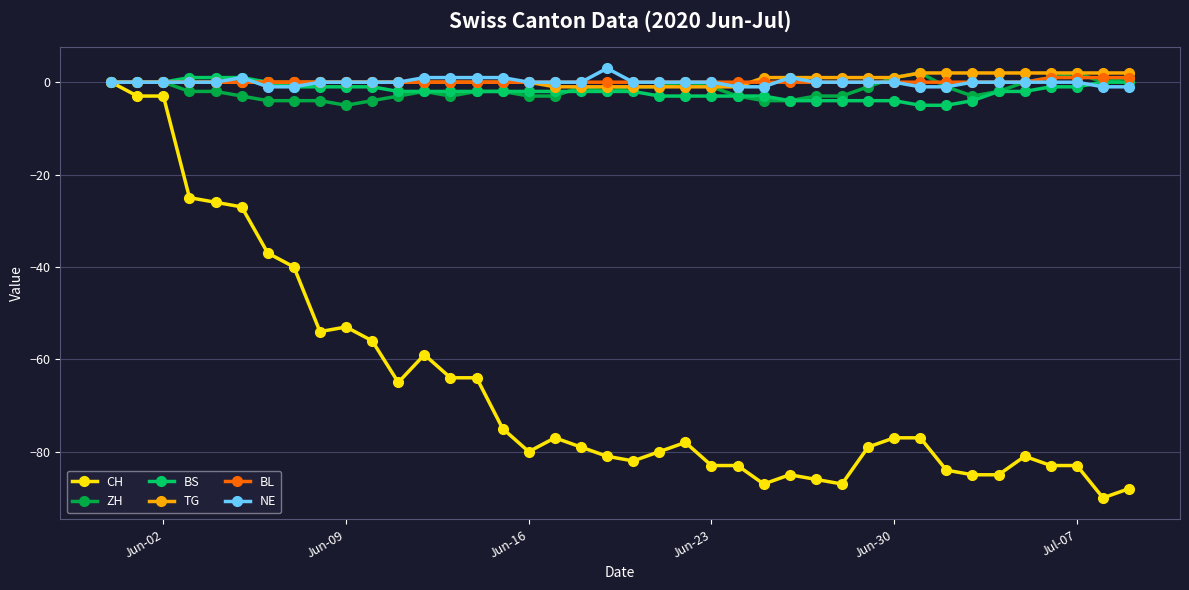

What is the greatest value displayed?

3